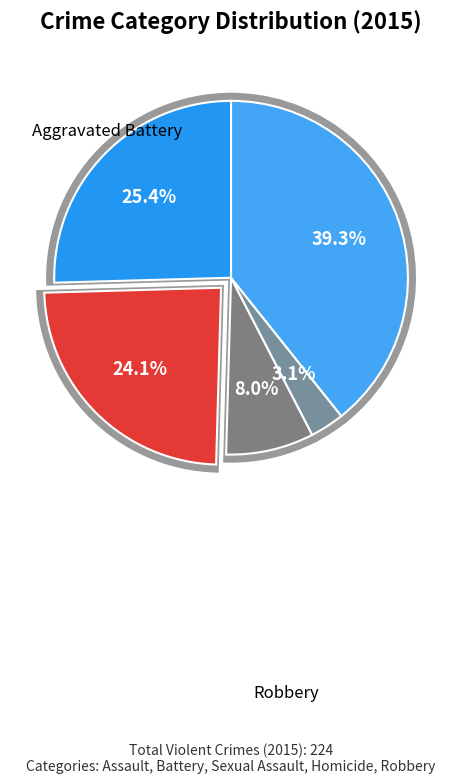

To the nearest percent, what percentage of the pie is Homicide?

3%